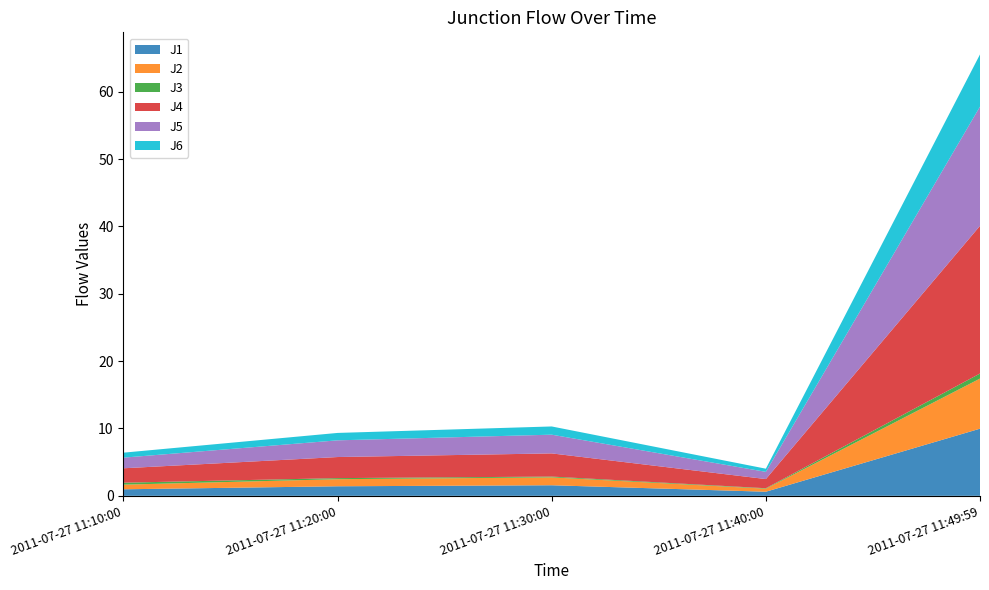

Reading left to right, extract all data points from this chart.

J1: 1.0	1.4	1.6	0.6	10.0
J2: 0.7	1.1	1.2	0.5	7.4
J3: 0.3	0.2	0.1	0.1	0.8
J4: 2.1	3.1	3.4	1.4	21.9
J5: 1.6	2.5	2.8	1.1	17.7
J6: 0.7	1.1	1.2	0.5	7.8